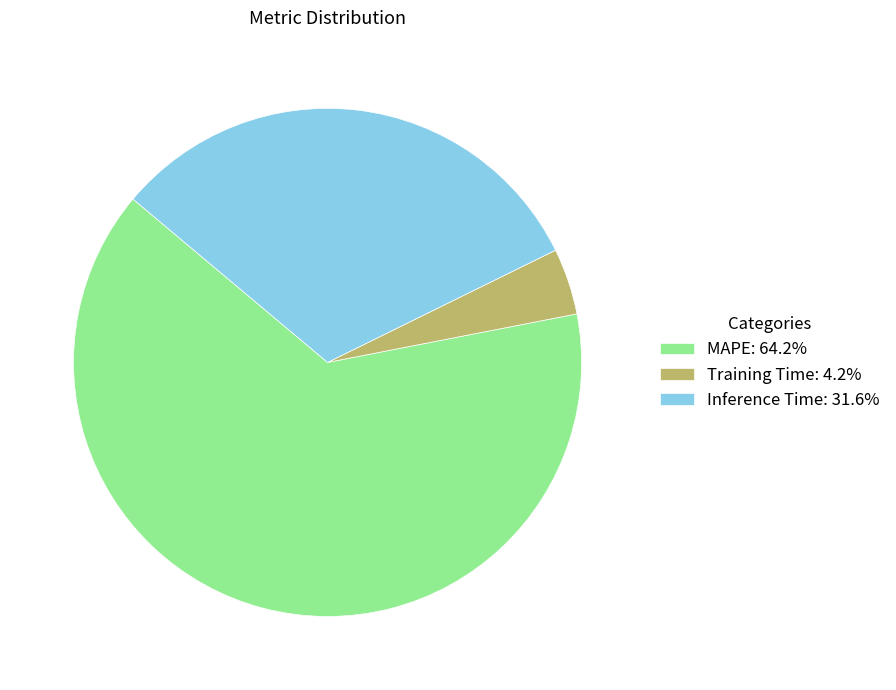

Approximately how many times larger is the value at MAPE: 64.2% compared to Inference Time: 31.6%?

2.0